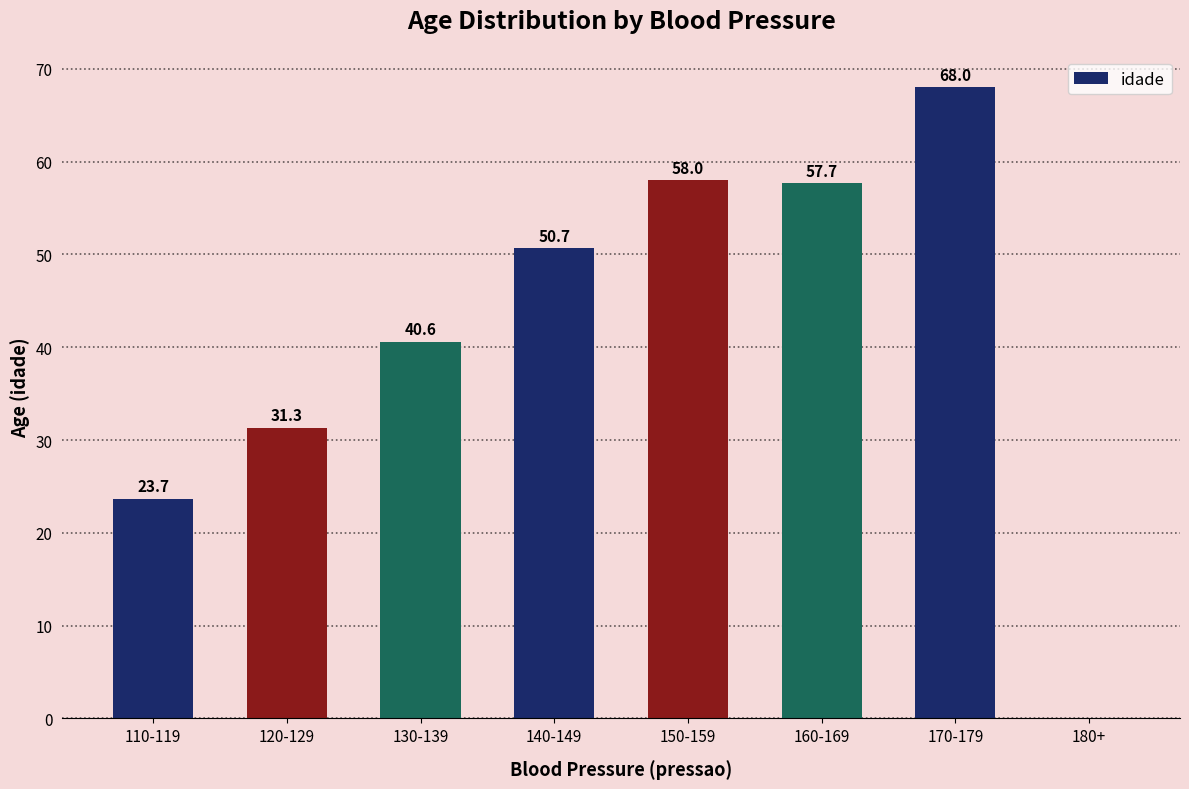

Reading left to right, list all the values displayed in this chart.

23.7	31.3	40.6	50.7	58.0	57.7	68.0	0.0